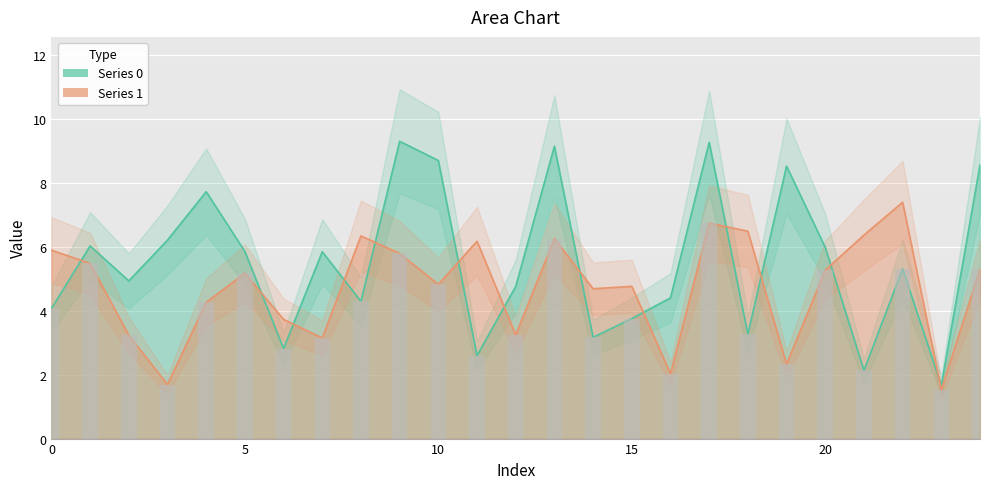

Between 15 and 6, which is larger?

15